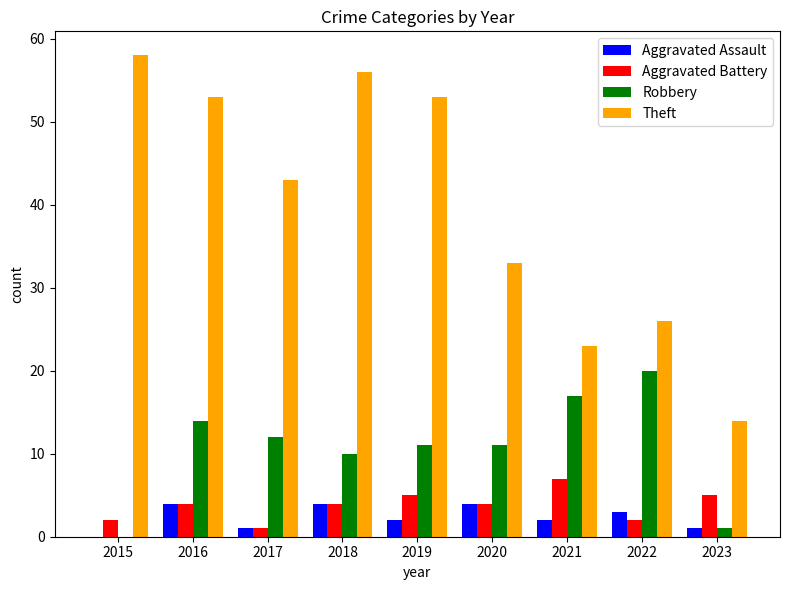

At which category does the chart reach its peak across all series?

2015